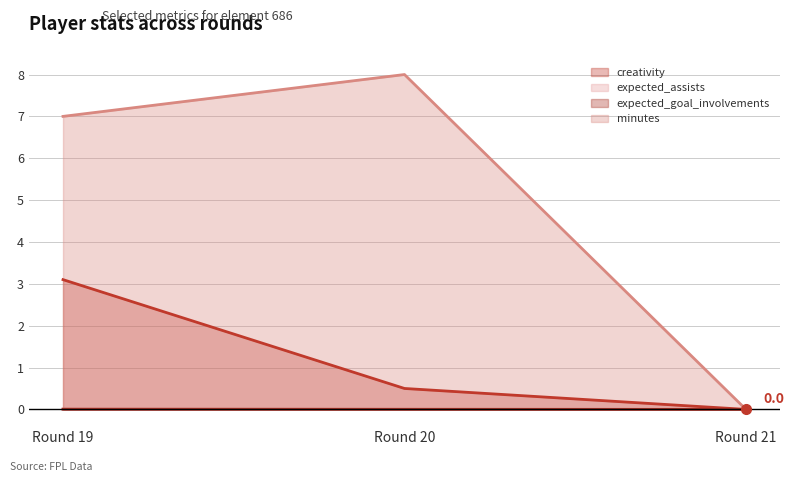

At Round 20, list the series in order from smallest to largest.

expected_assists, expected_goal_involvements, creativity, minutes